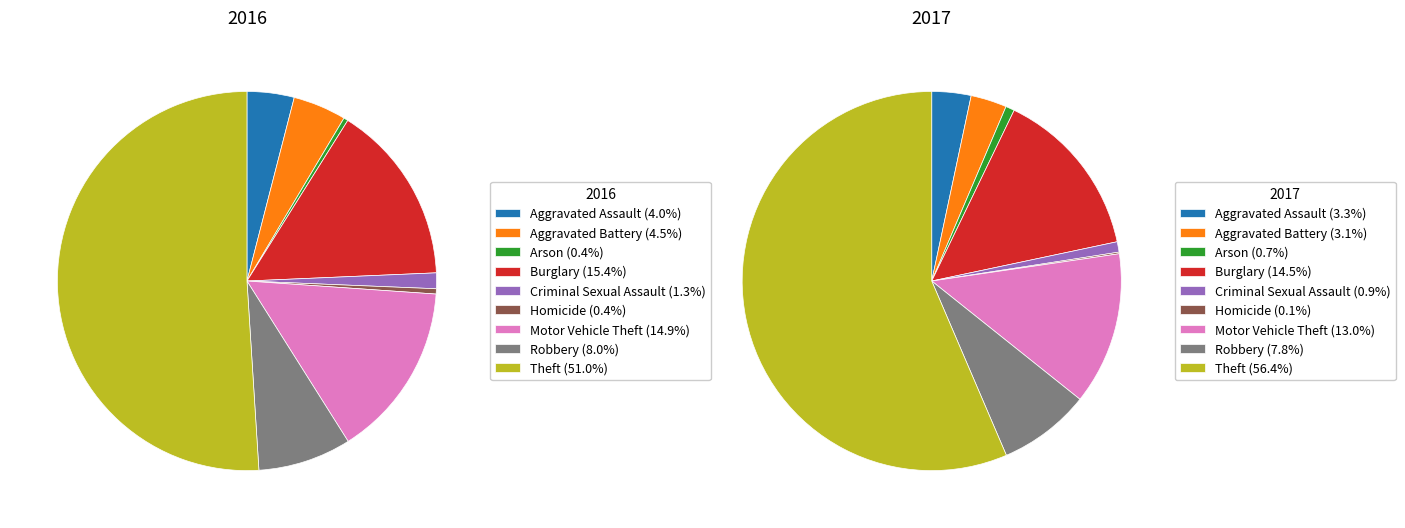

Is it true that Homicide is 1% of the pie?

False